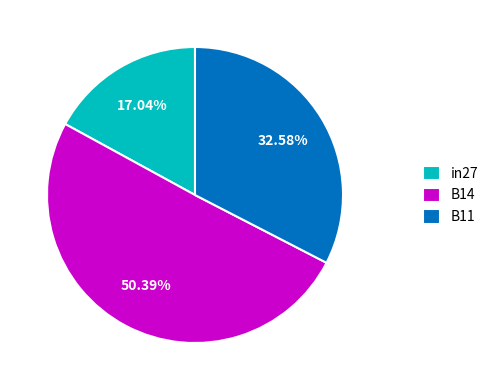

Which has a higher value, in27 or B11?

B11